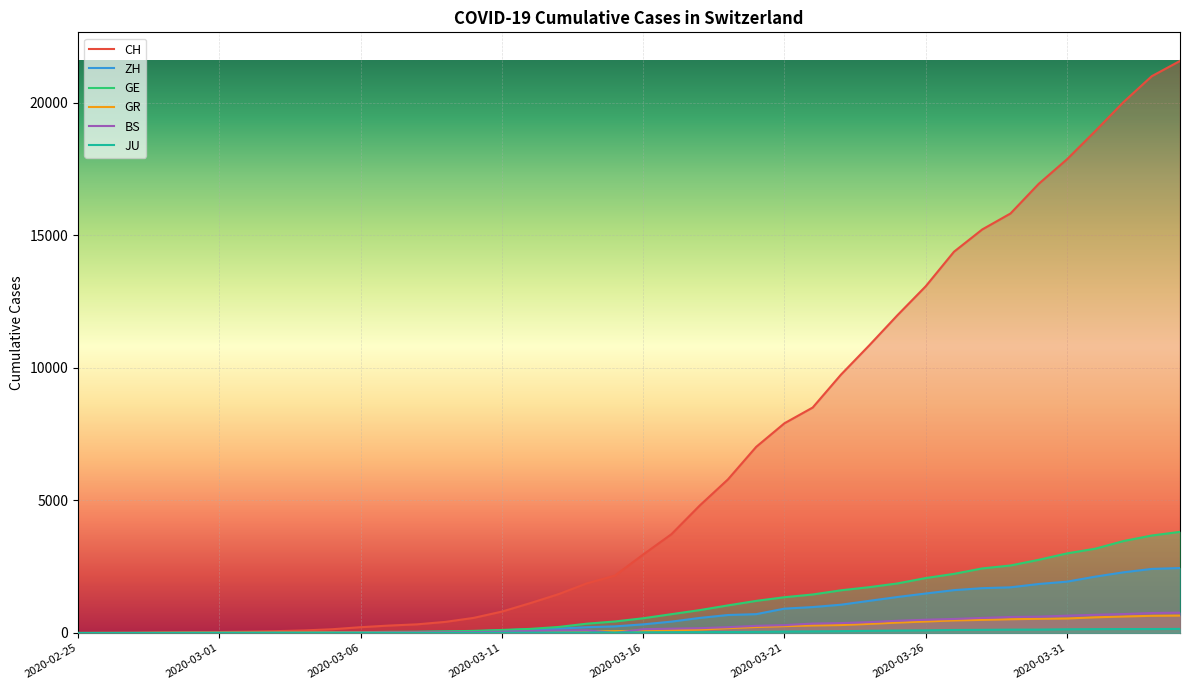

Read the CH value at 2020-03-24.

10850